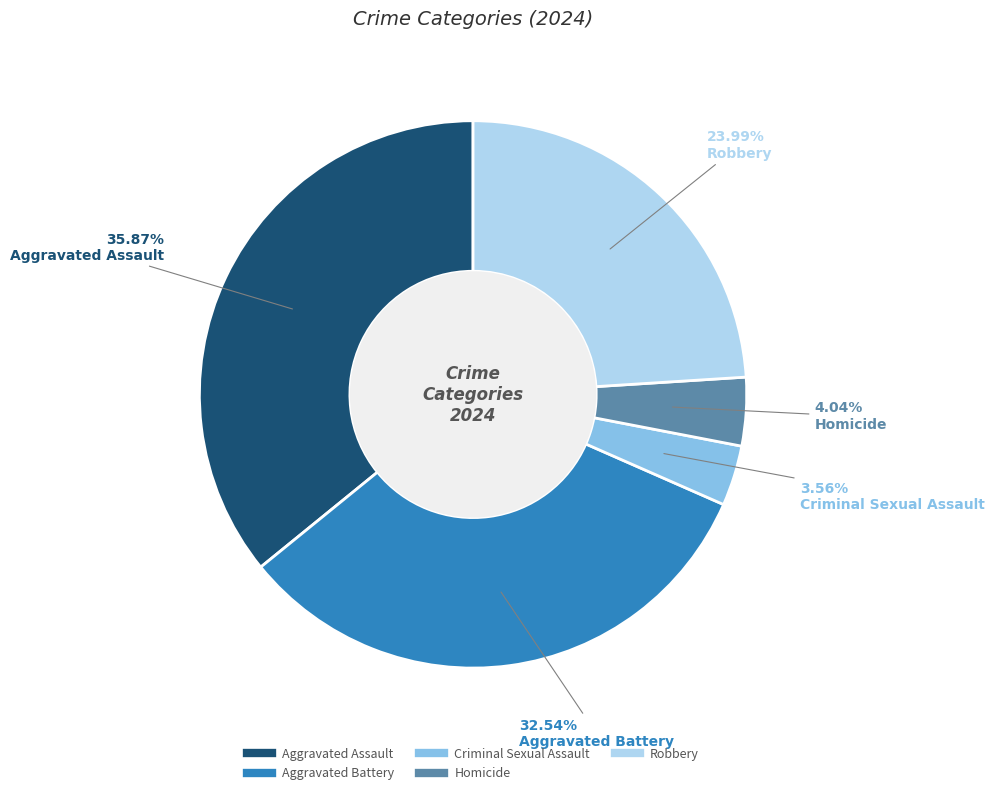

Is Aggravated Assault the majority of the pie?

No